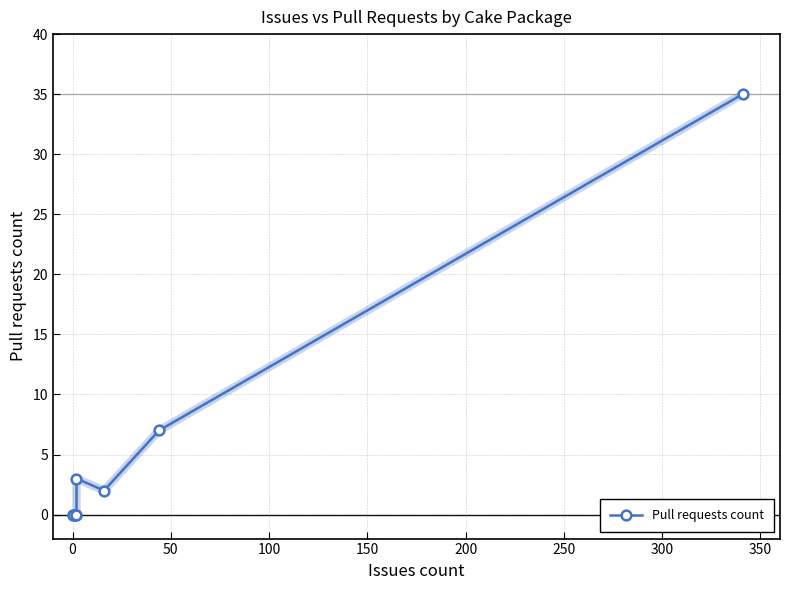

How many points are lower than both their immediate neighbors (excluding endpoints)?

1